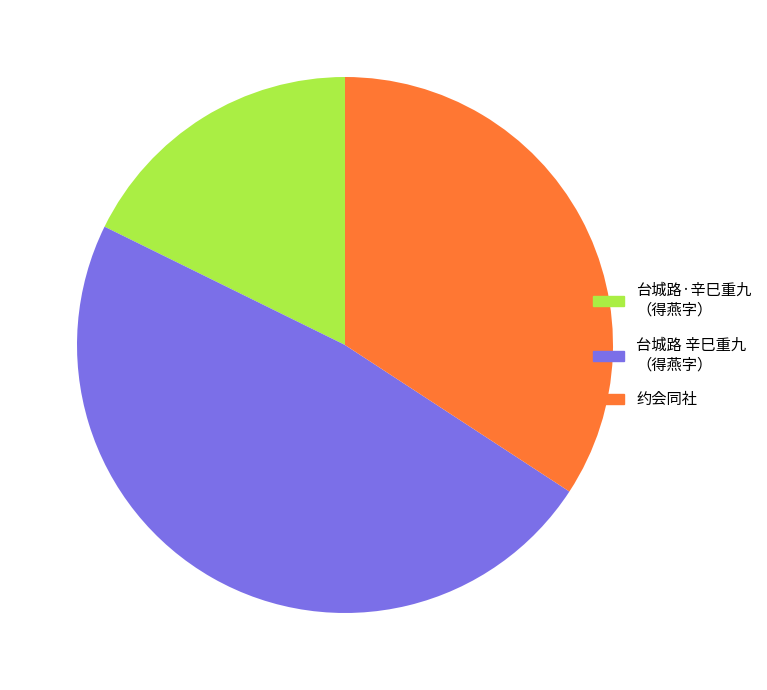

What is the ratio of the value at 台城路·辛巳重九 （得燕字） to the value at 台城路 辛巳重九 （得燕字）?

0.4